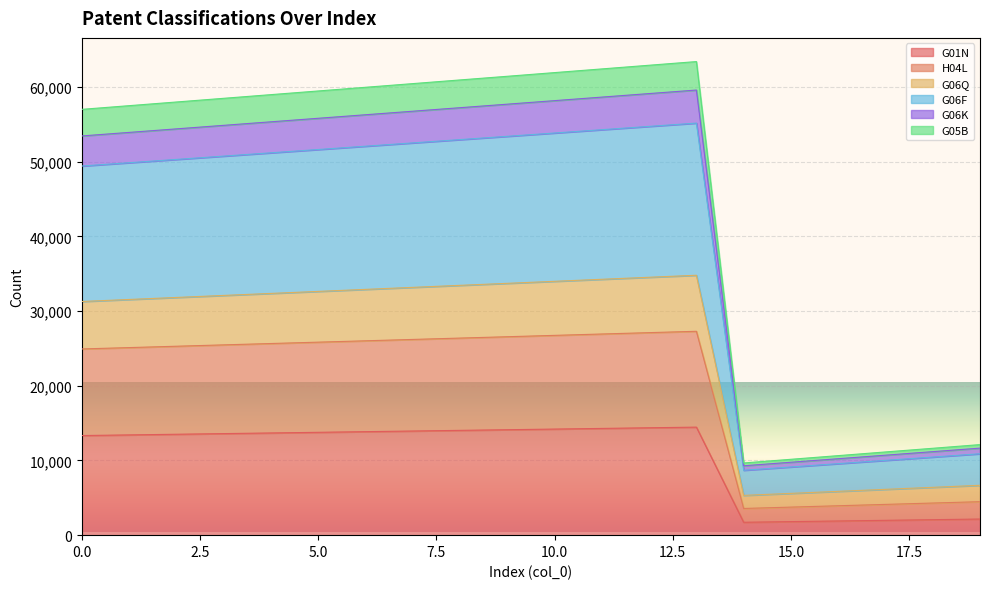

Is it true that G05B equals 14823 at 7?

False